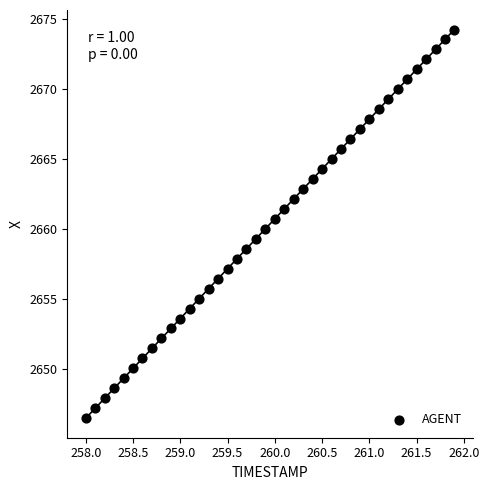

What is the range of X values (max minus min)?

3.9